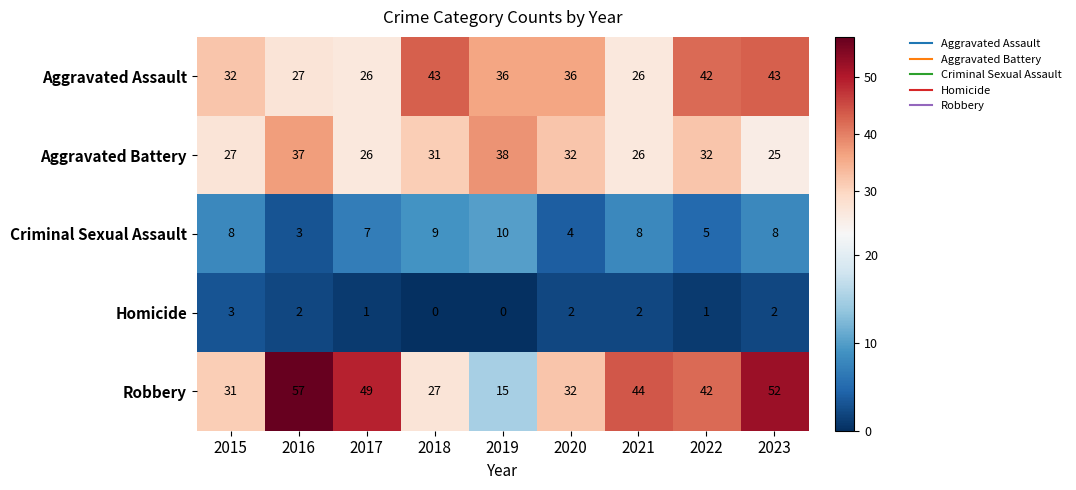

Count the number of categories in the chart.

9